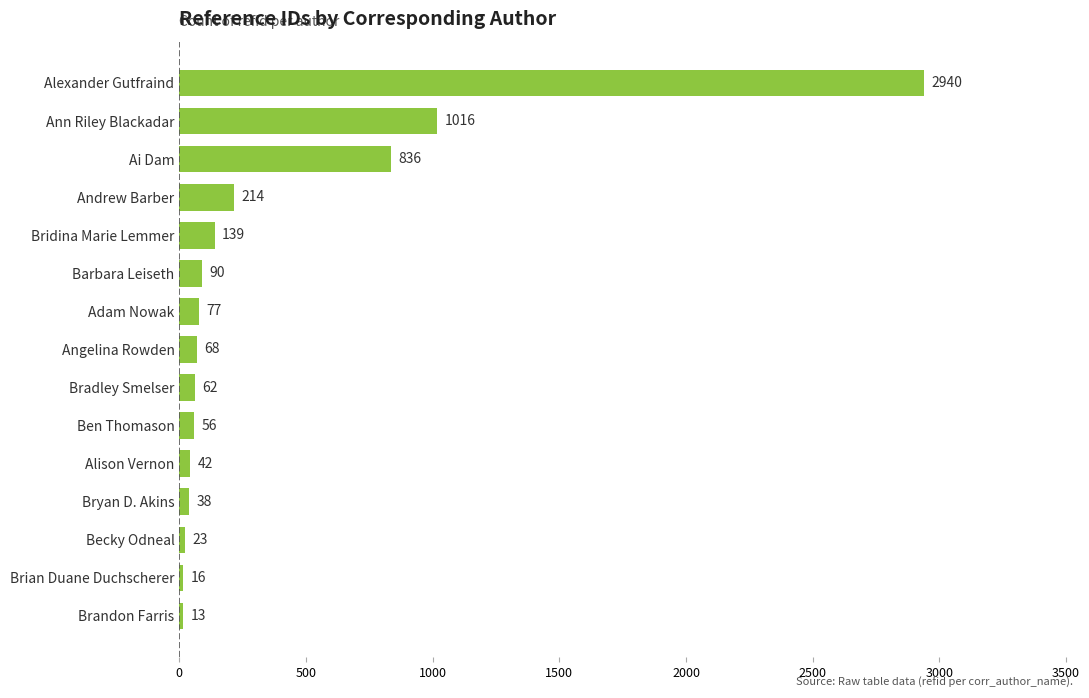

Reading bottom to top, list all the values displayed in this chart.

Brandon Farris=13	Brian Duane Duchscherer=16	Becky Odneal=23	Bryan D. Akins=38	Alison Vernon=42	Ben Thomason=56	Bradley Smelser=62	Angelina Rowden=68	Adam Nowak=77	Barbara Leiseth=90	Bridina Marie Lemmer=139	Andrew Barber=214	Ai Dam=836	Ann Riley Blackadar=1016	Alexander Gutfraind=2940